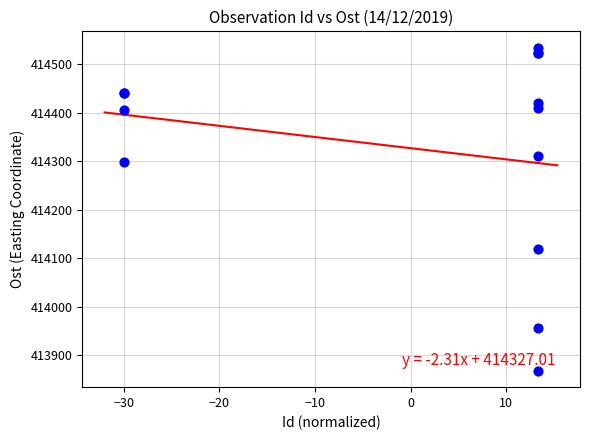

What Y value in the scatter plot is closest to 414200?

414118.0